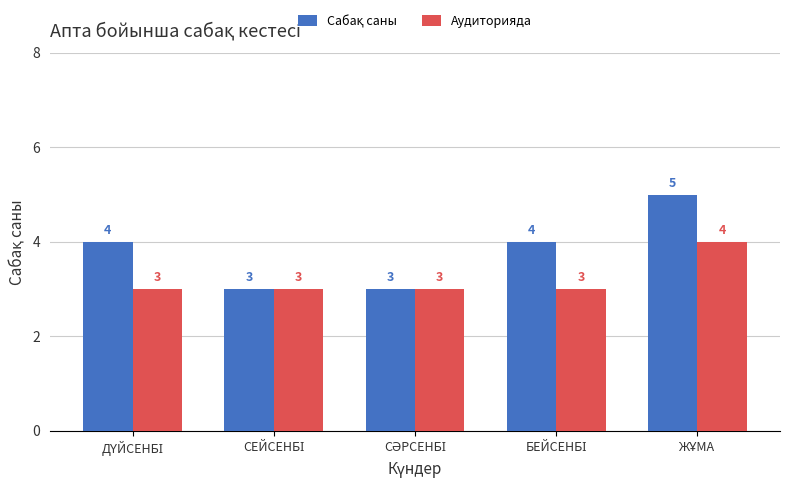

What is the minimum value for Аудиторияда?

3